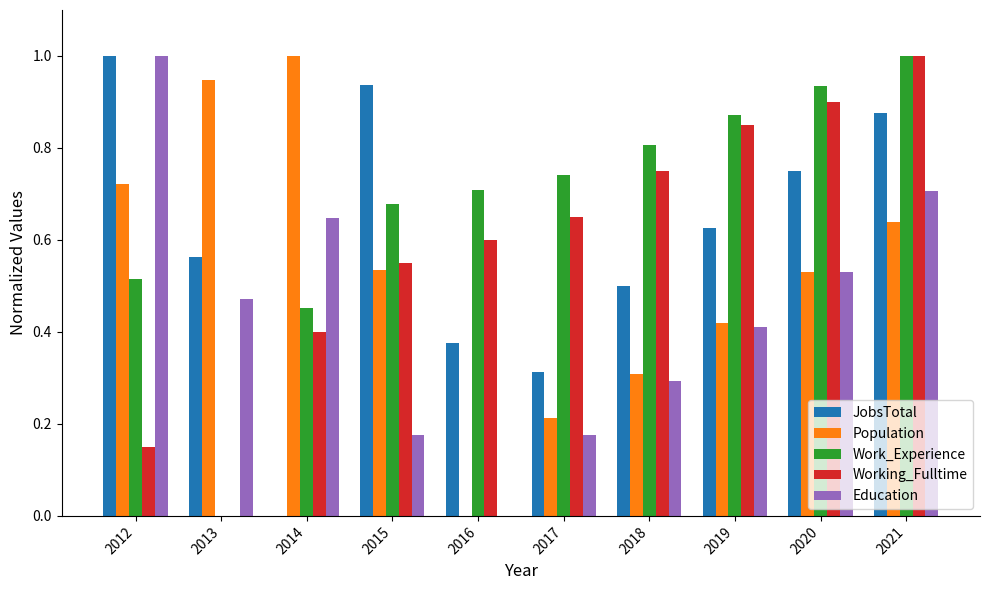

Between 2012 and 2017, which series saw the biggest shift?

Education